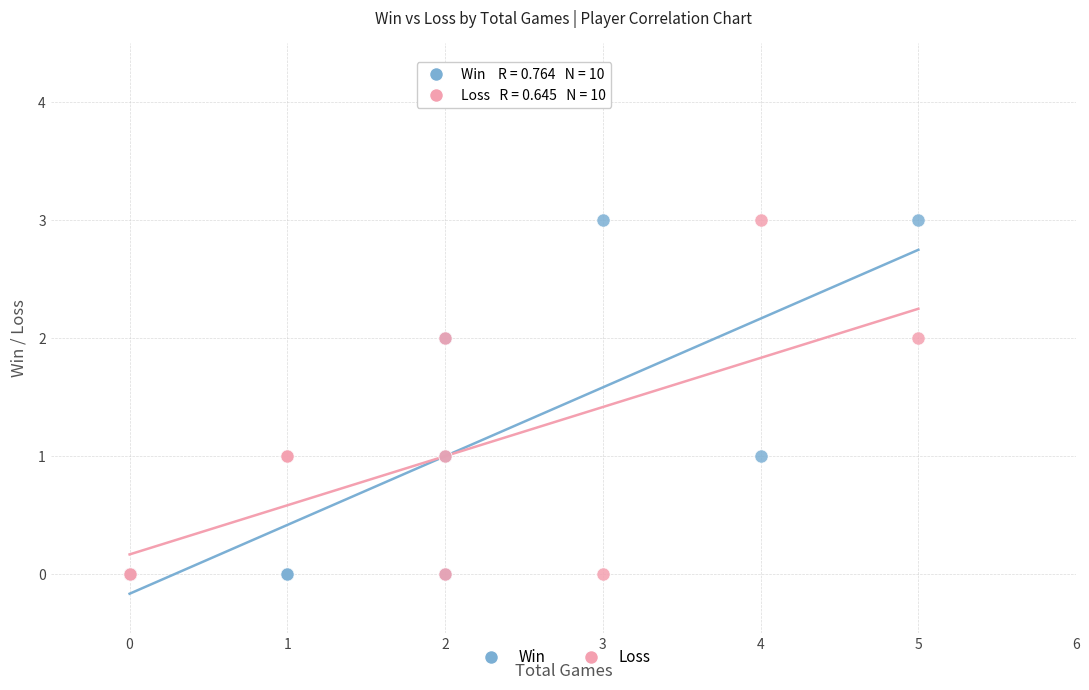

What are all the series names shown in the legend?

Win, Loss